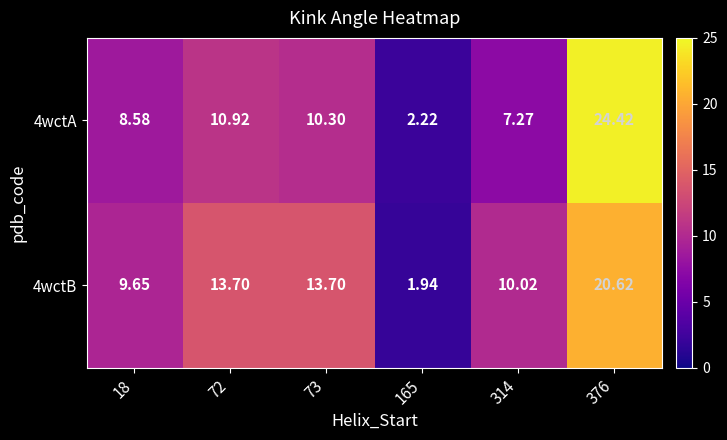

How many values in the 4wctA series exceed 10?

3